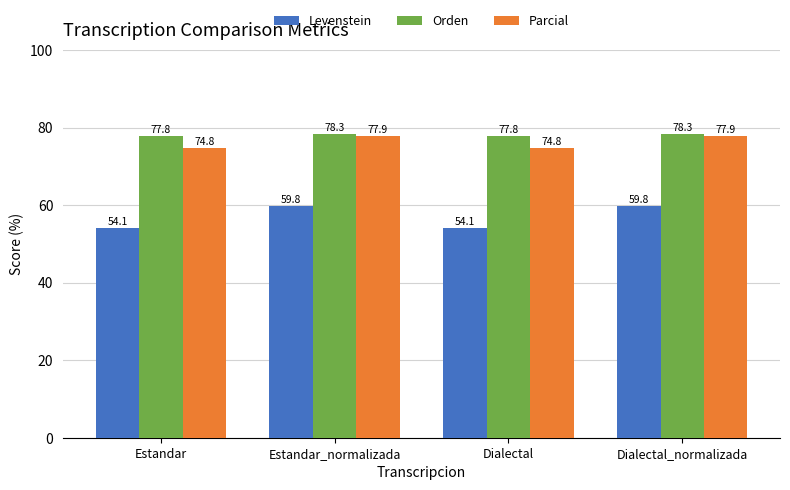

What is the difference between the second highest and minimum values in the Parcial series?

3.0